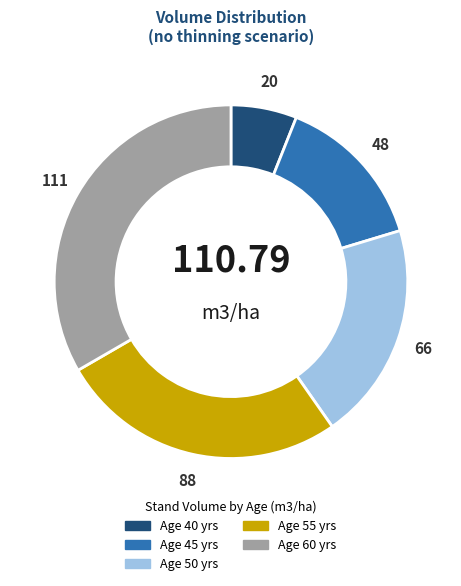

Is there a majority slice in this chart?

No